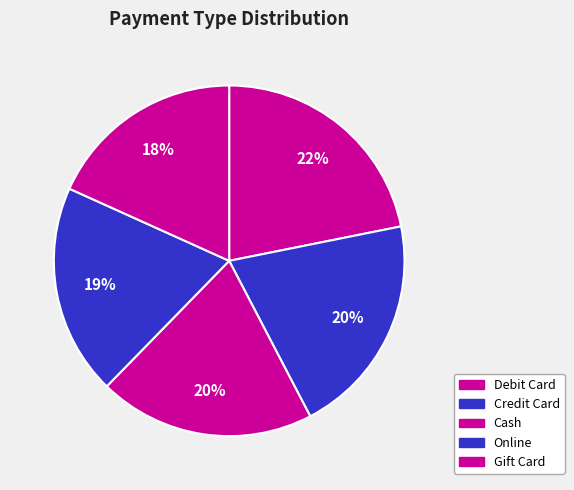

Is there any slice that represents more than half of the pie?

No